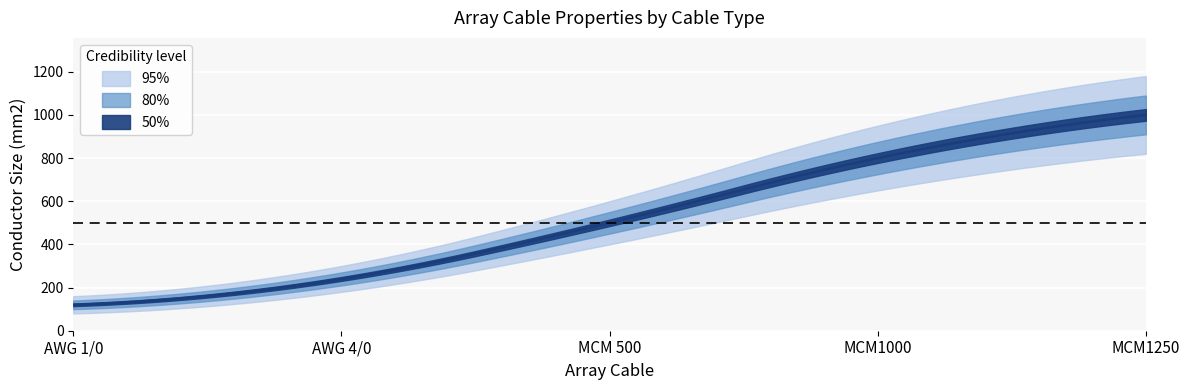

What is the total value across all series at AWG 1/0?

426